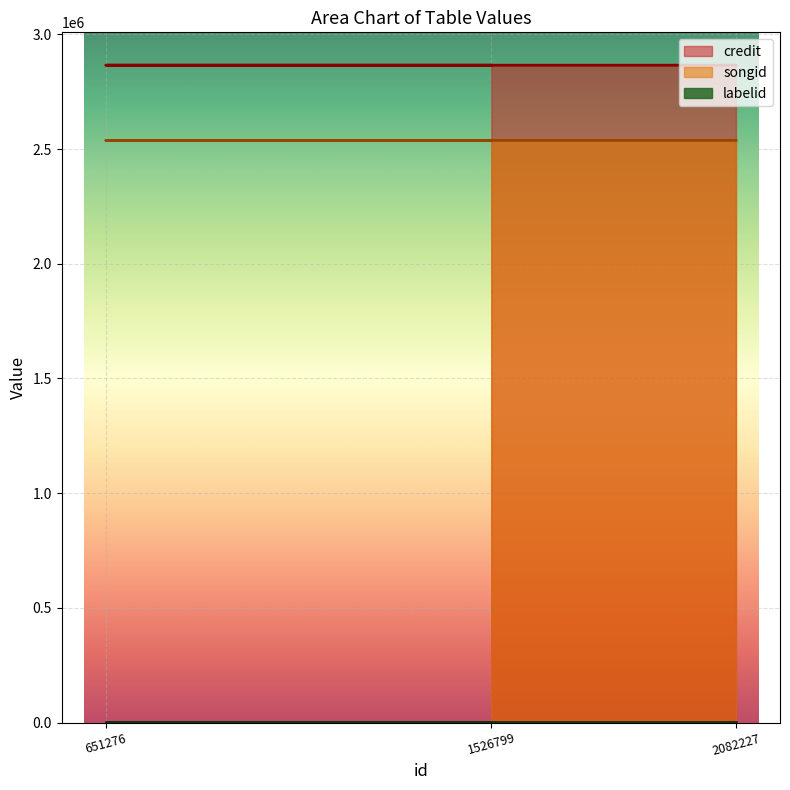

Count the credit values in the range 2865539 to 2865555.

3